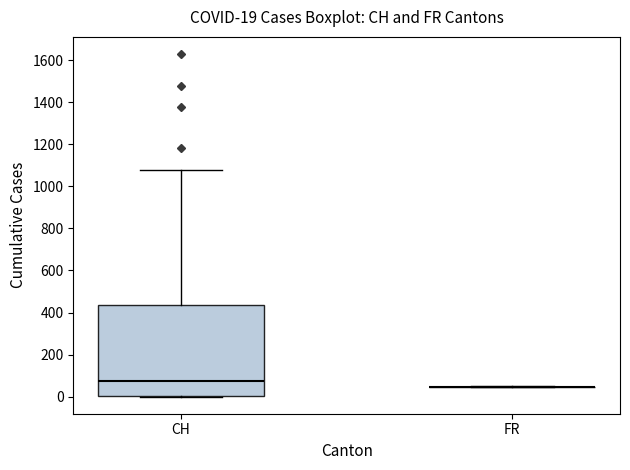

Comparing the boxes themselves (not the whiskers), which one is the tallest?

CH